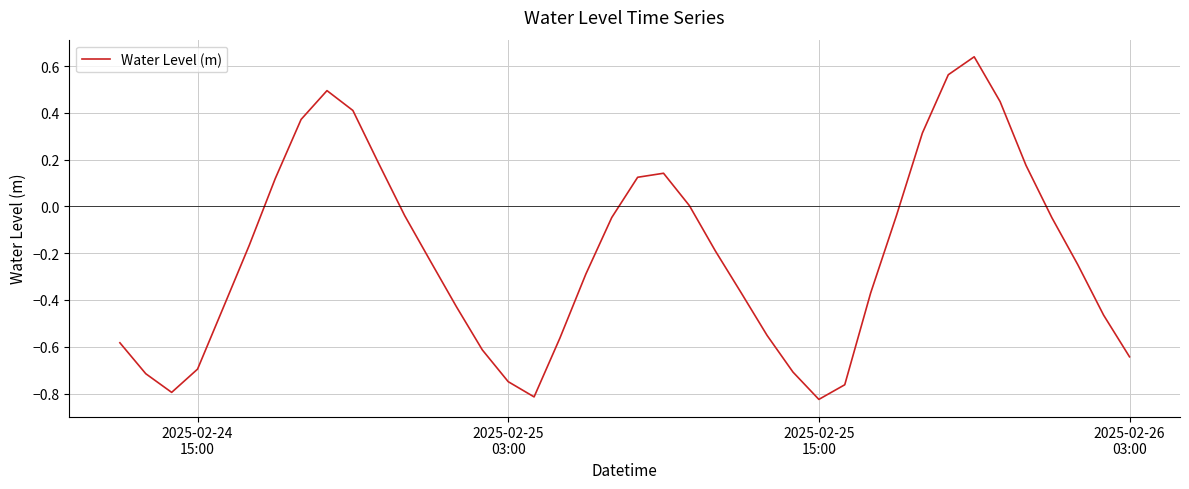

How many interior local peaks (higher than both neighbors) does the data have?

3